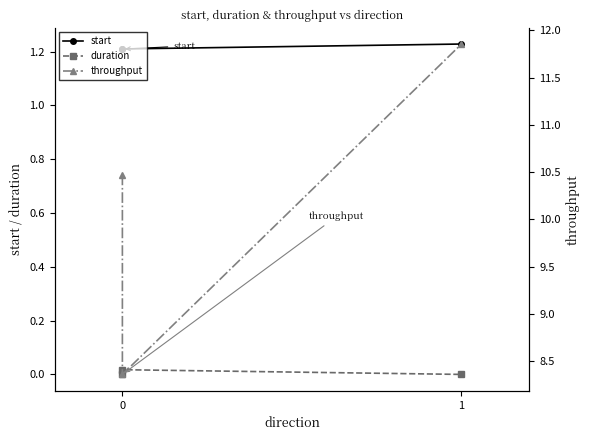

Rank the series by their maximum value, from lowest to highest.

duration, start, throughput